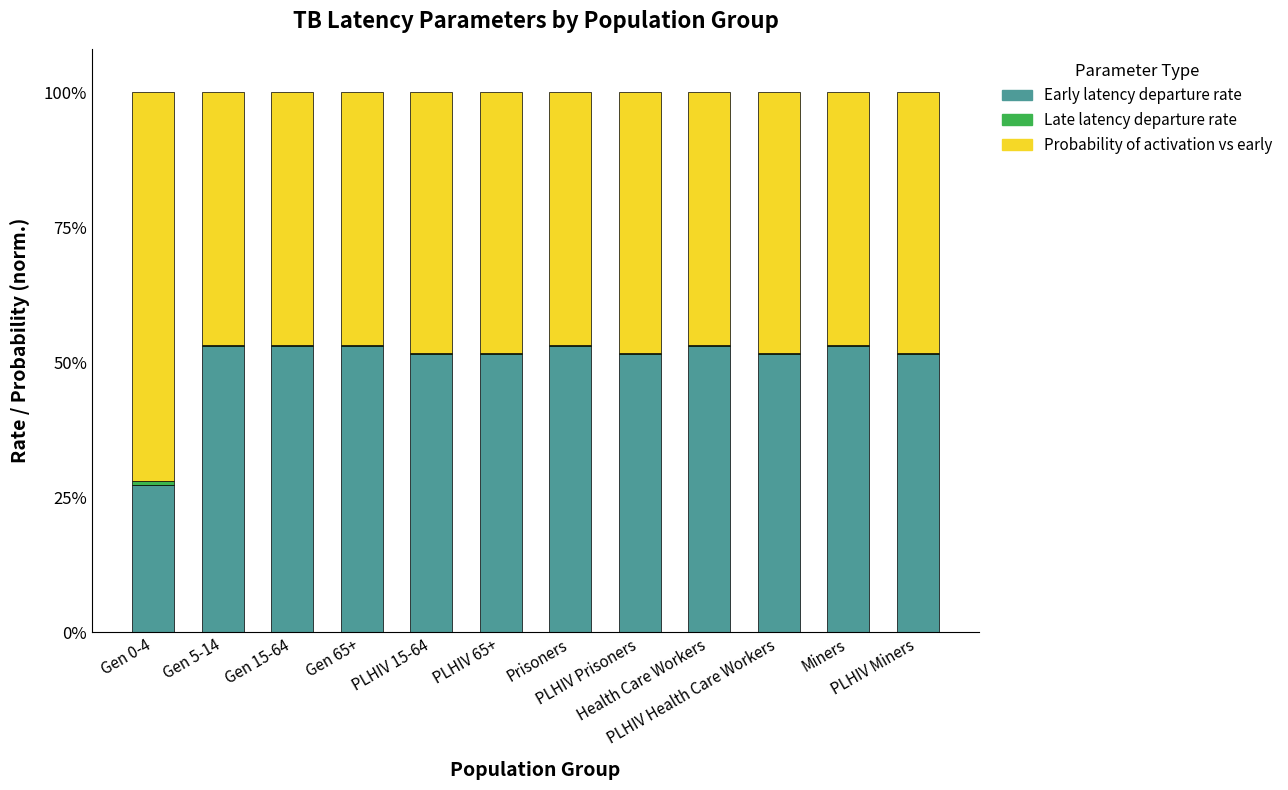

Rank the categories by Early latency departure rate value from highest to lowest.

Gen 5-14, Gen 15-64, Gen 65+, Prisoners, Health Care Workers, Miners, PLHIV 15-64, PLHIV 65+, PLHIV Prisoners, PLHIV Health Care Workers, PLHIV Miners, Gen 0-4